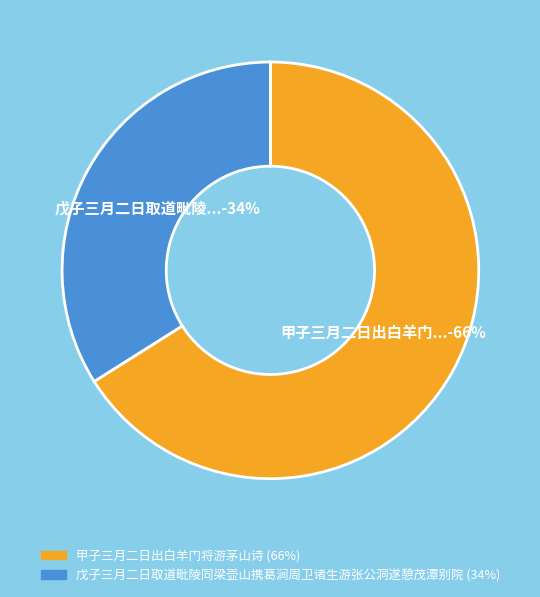

Which slice is the largest?

甲子三月二日出白羊门将游茅山诗